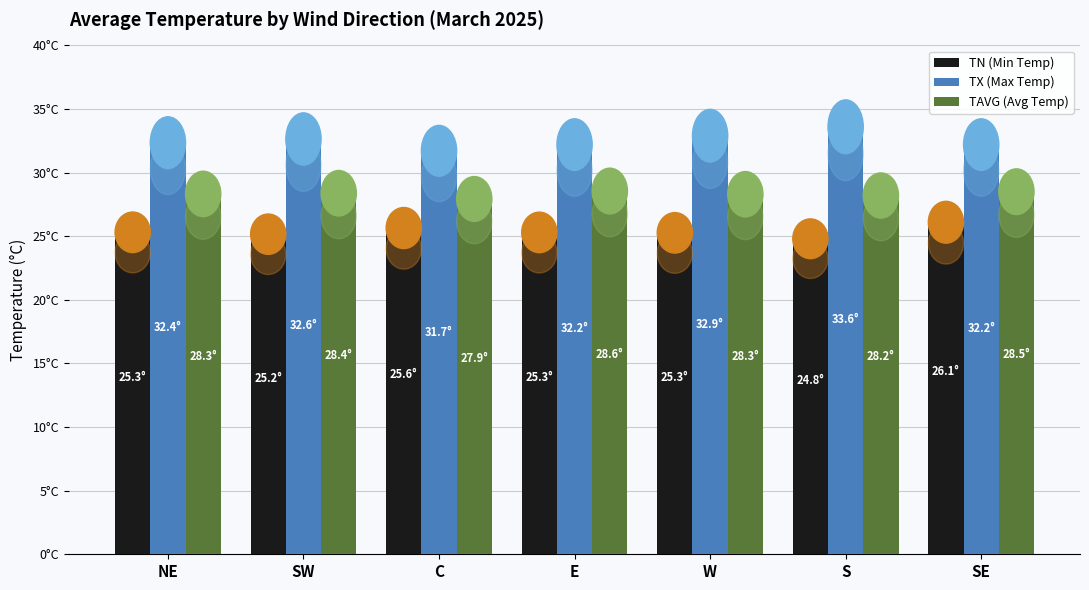

What is the minimum value shown in the chart?

24.8